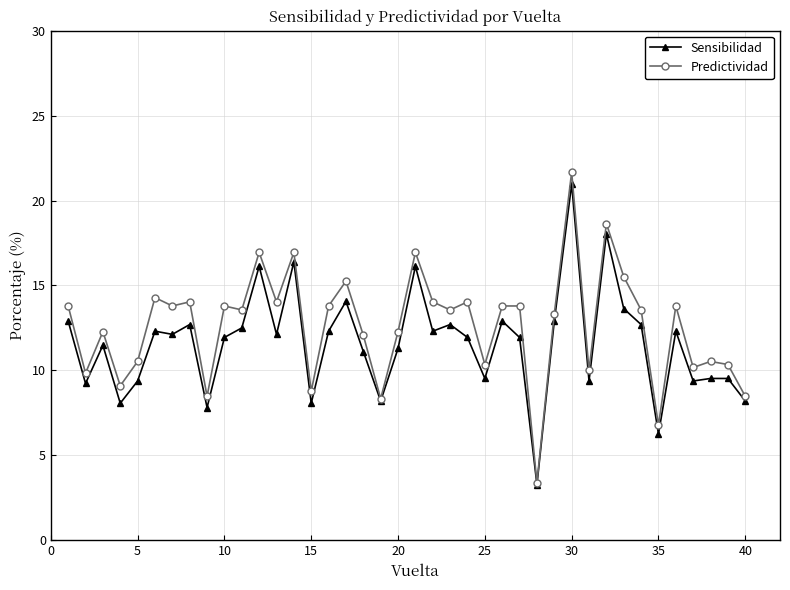

What is the minimum value for Sensibilidad?

3.3